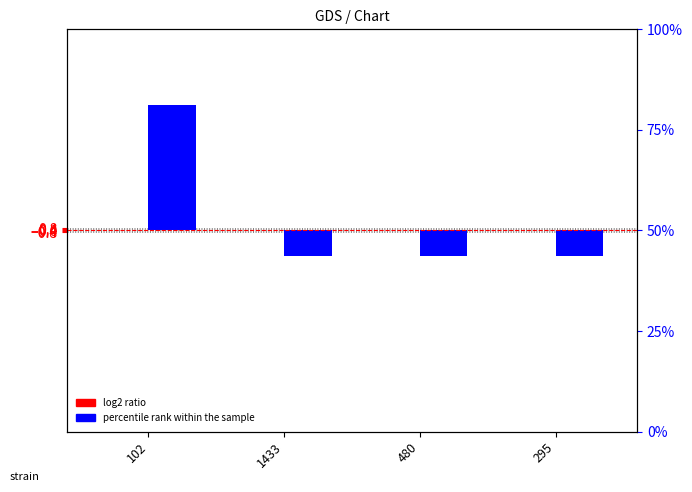

What is the total value across all series at 480?

-10